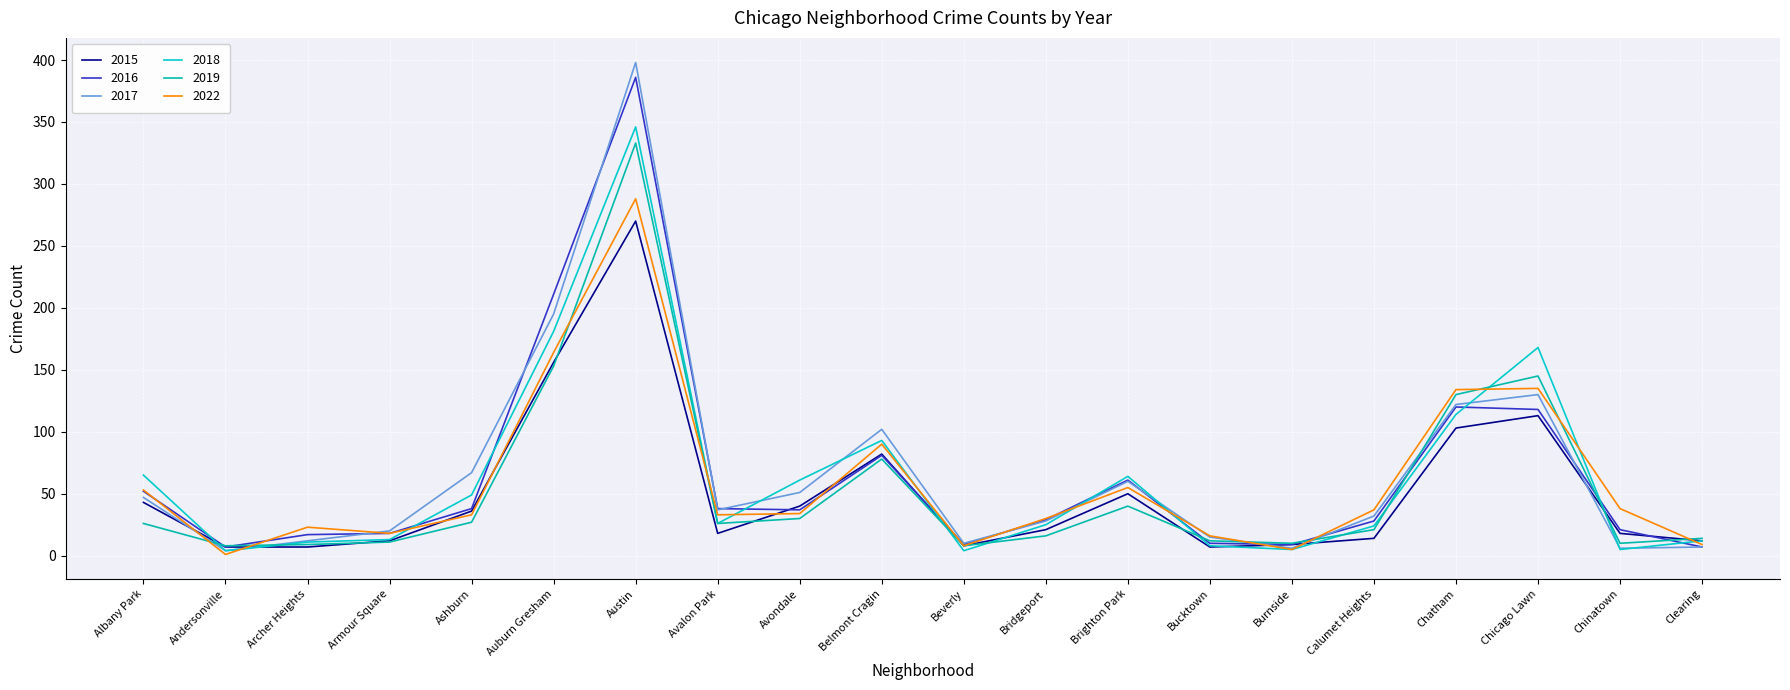

True or false: 2019 has a value of 21 at Calumet Heights.

True